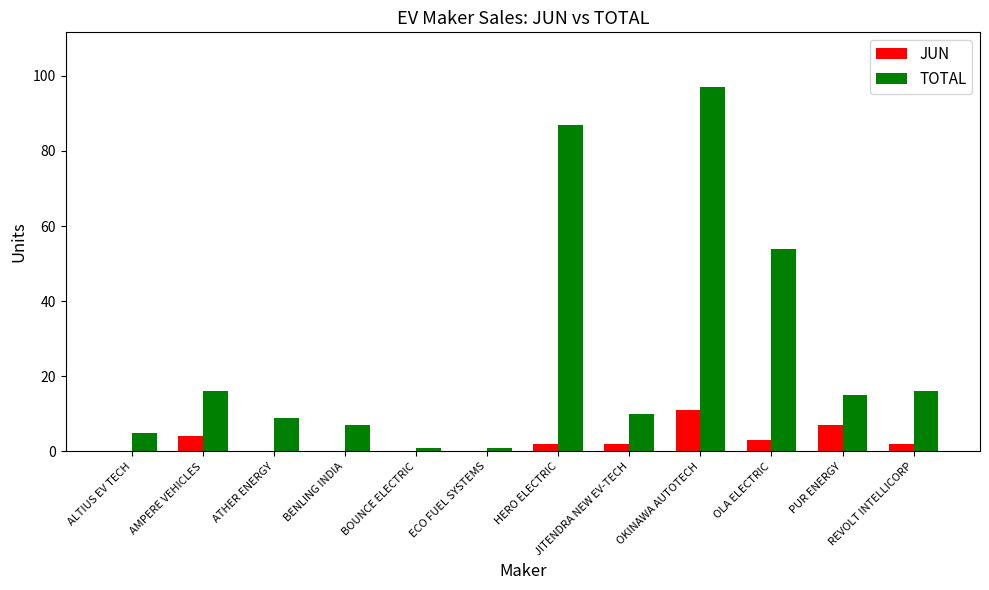

What is the sum of the JUN values at HERO ELECTRIC and BOUNCE ELECTRIC?

2